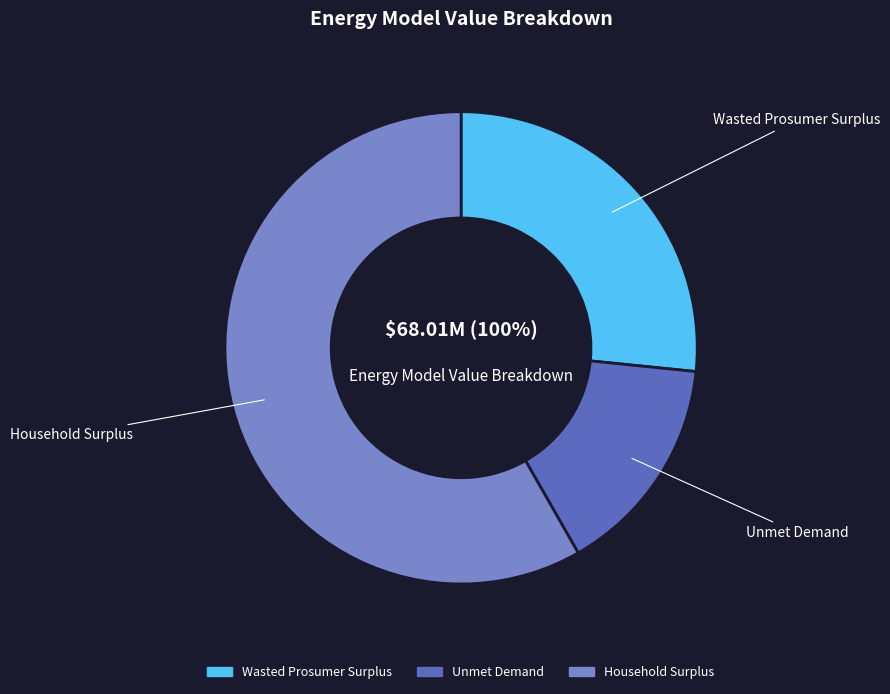

Which slice is the smallest?

Unmet Demand